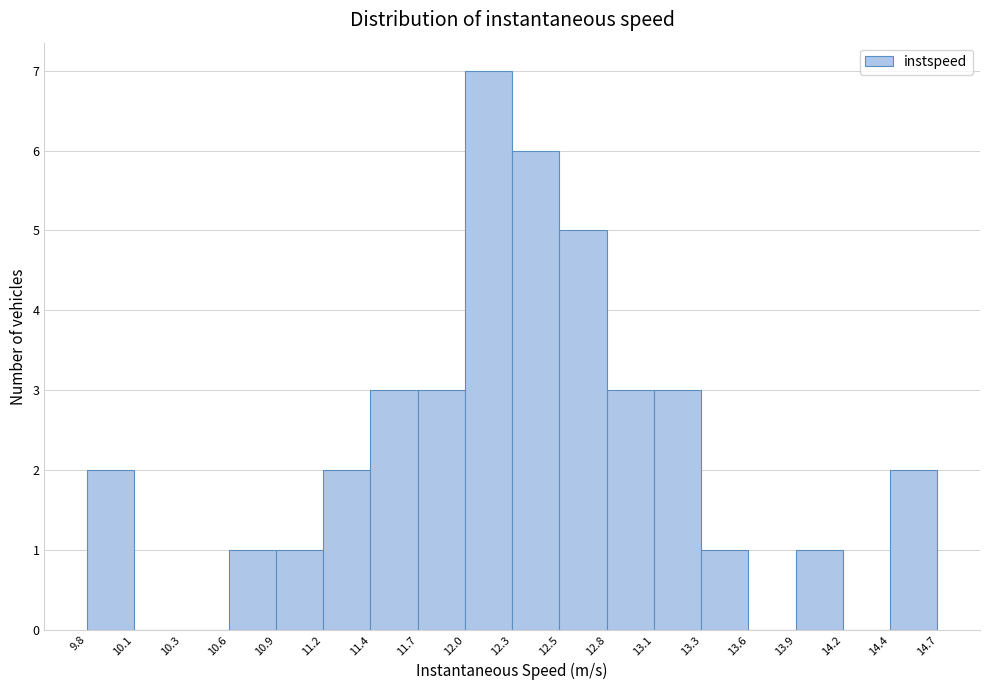

Which range on the x-axis has the tallest bar?

12.0 to 12.3